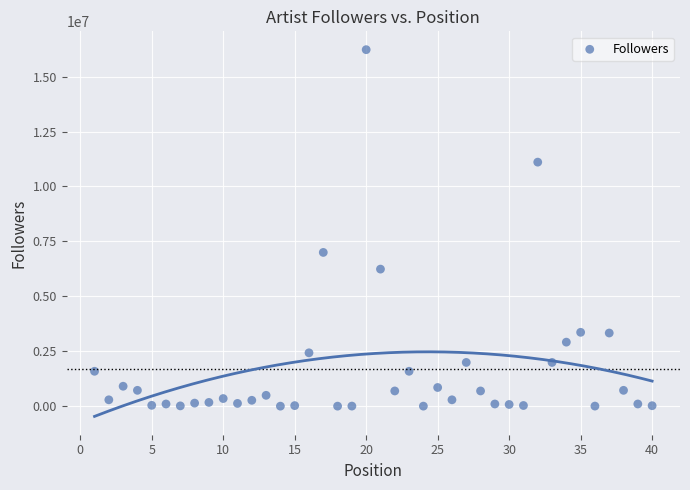

What Y value in the scatter plot is closest to 8113358?

6997472